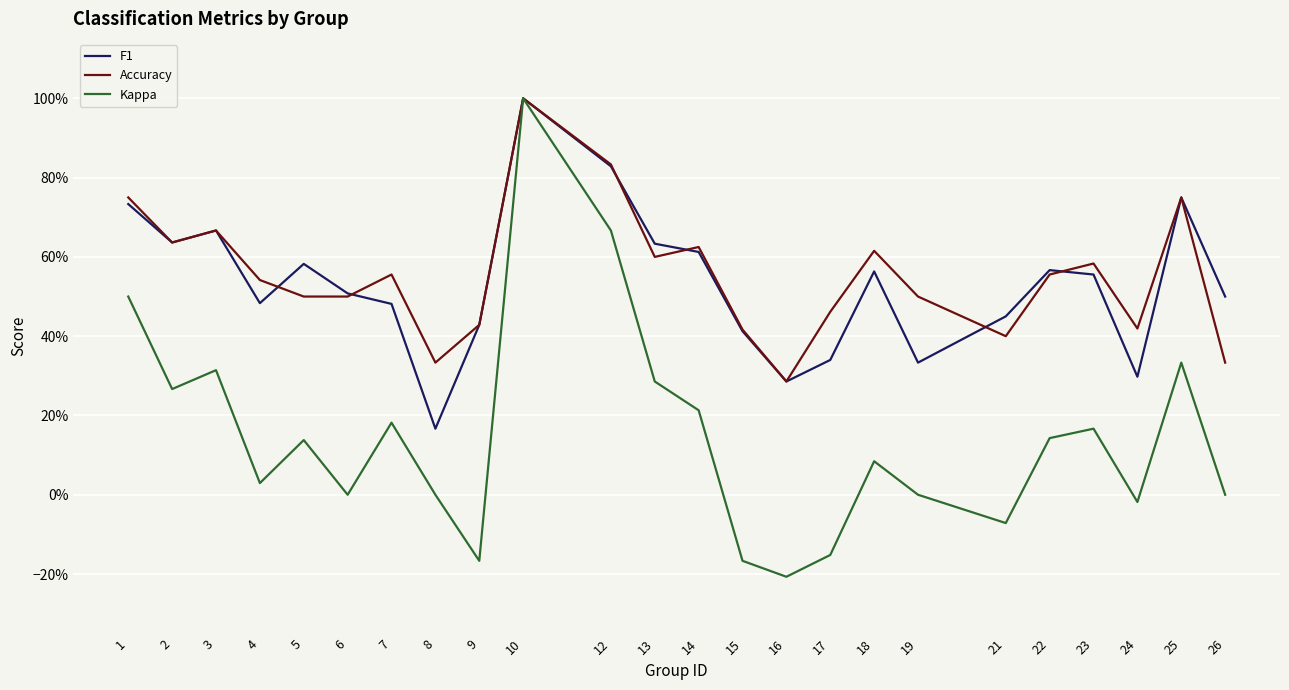

The value of Kappa at 4 is 0.0. True or false?

False